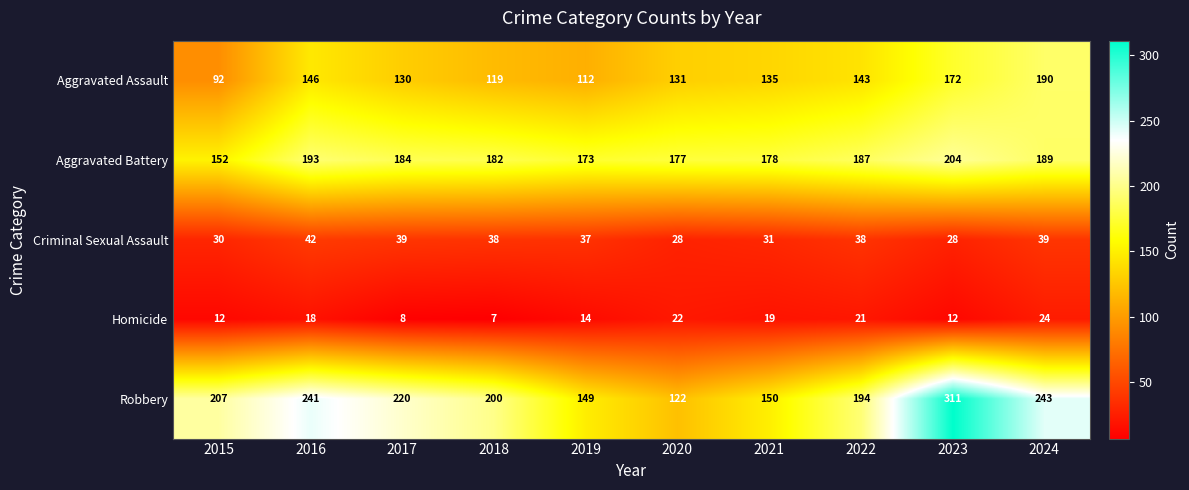

At 2020, list the series in order from largest to smallest.

Aggravated Battery, Aggravated Assault, Robbery, Criminal Sexual Assault, Homicide